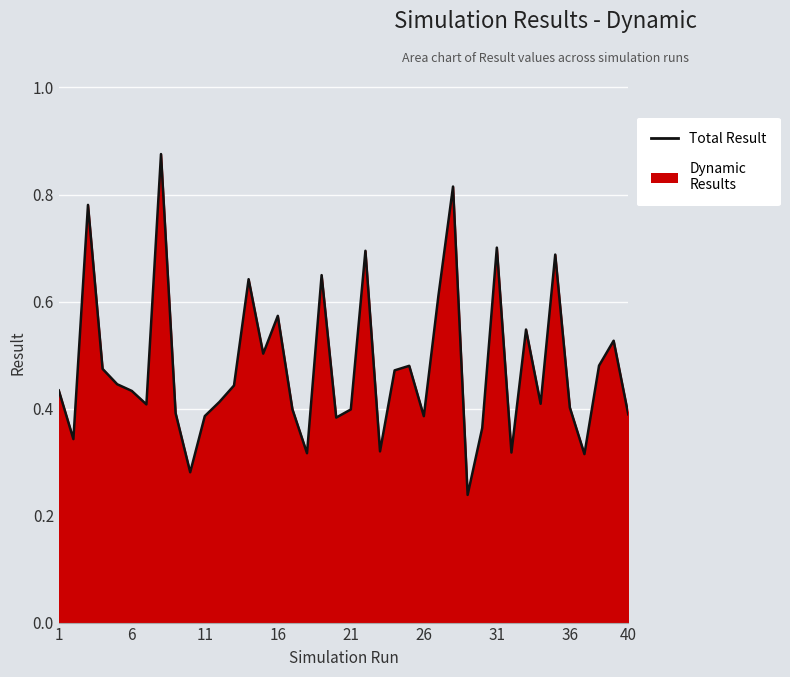

What is the sum of all values?

19.1